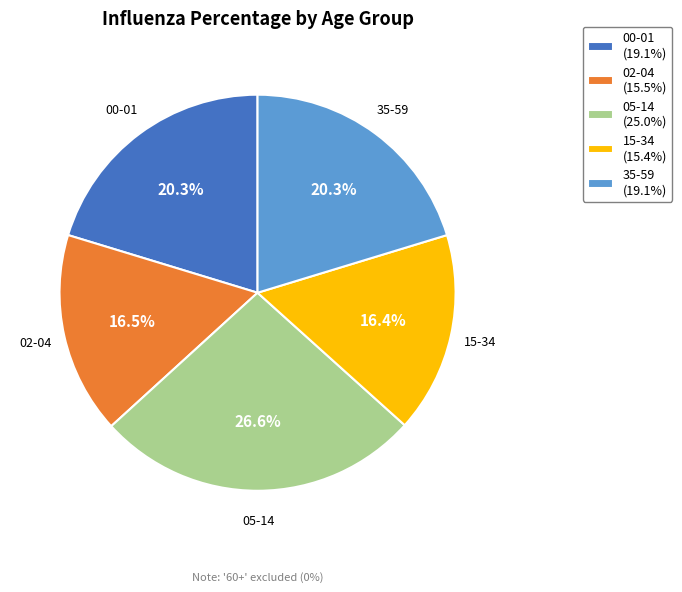

Does any single category account for the majority?

No